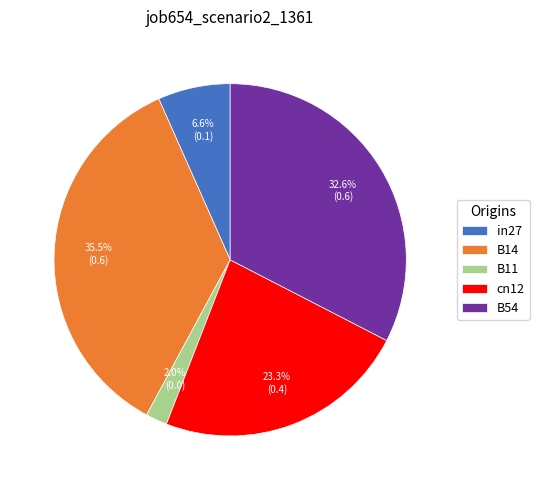

Combined, do B14 and in27 account for over 50%?

No